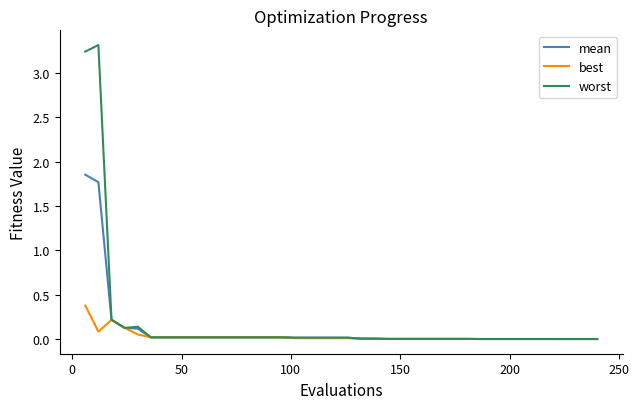

What is the greatest value displayed?

3.3